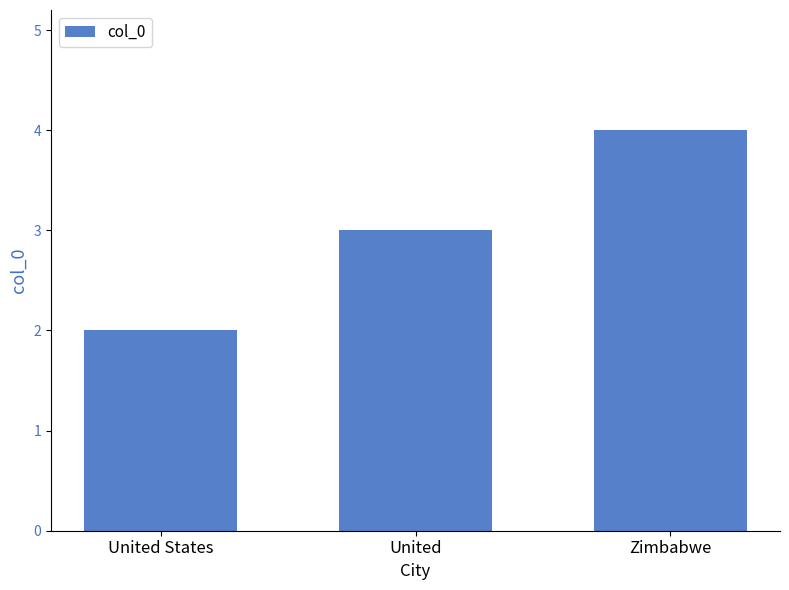

What is the change in value from United States to United?

+1